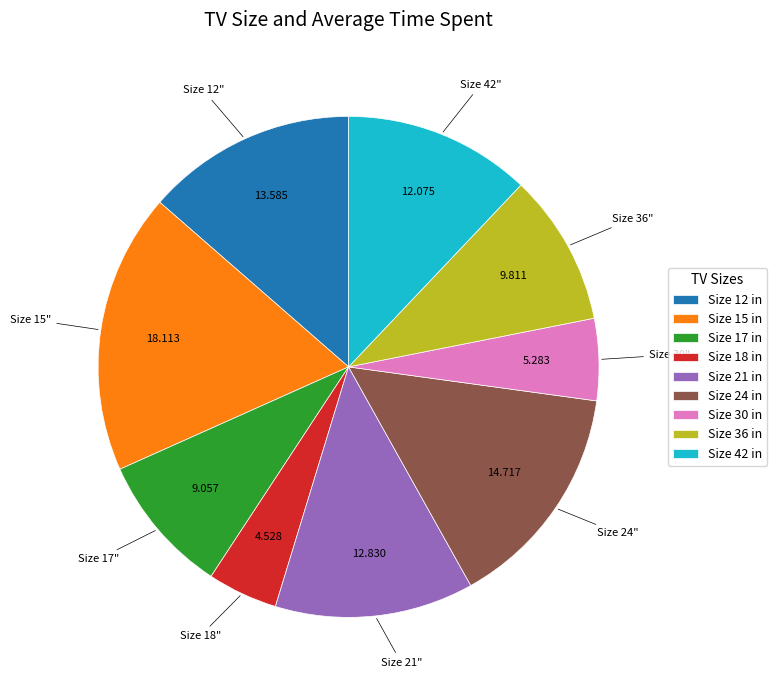

How many slices are in this pie chart?

9